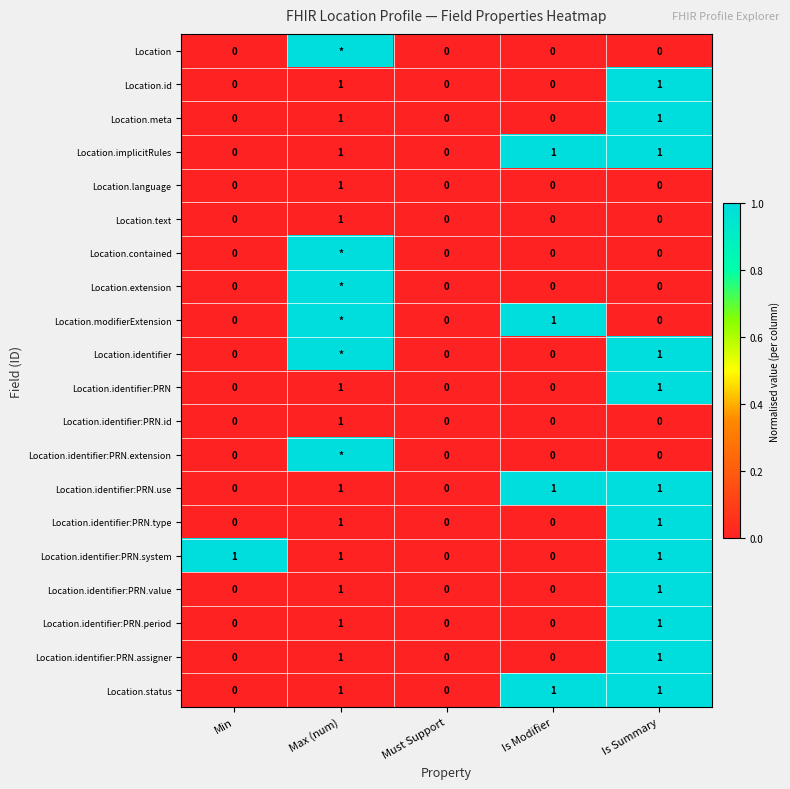

How many data points in Location.implicitRules are less than 1?

2